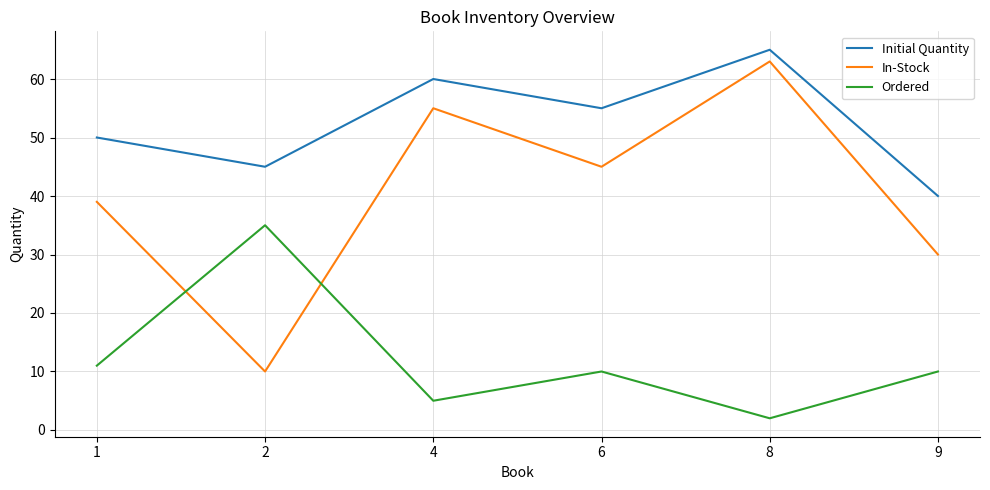

Which series has the largest range (max minus min)?

In-Stock